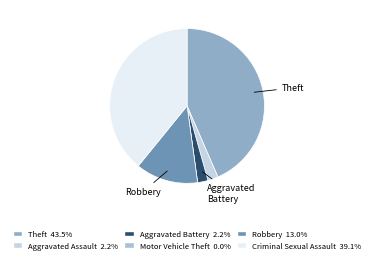

To the nearest percent, what is the average slice percentage?

17%